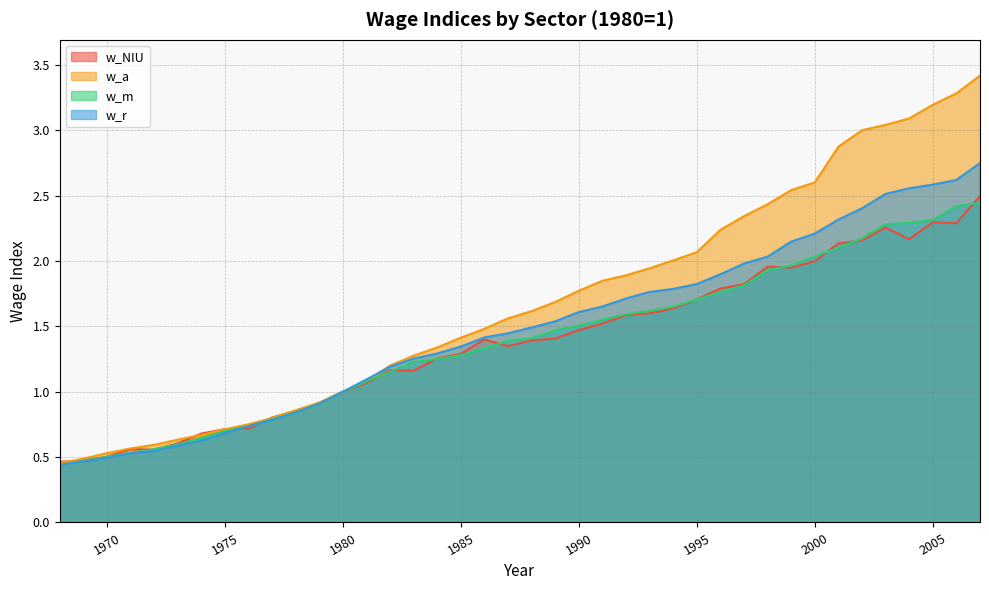

True or false: w_m has a value of 0.5 at 1969.

True